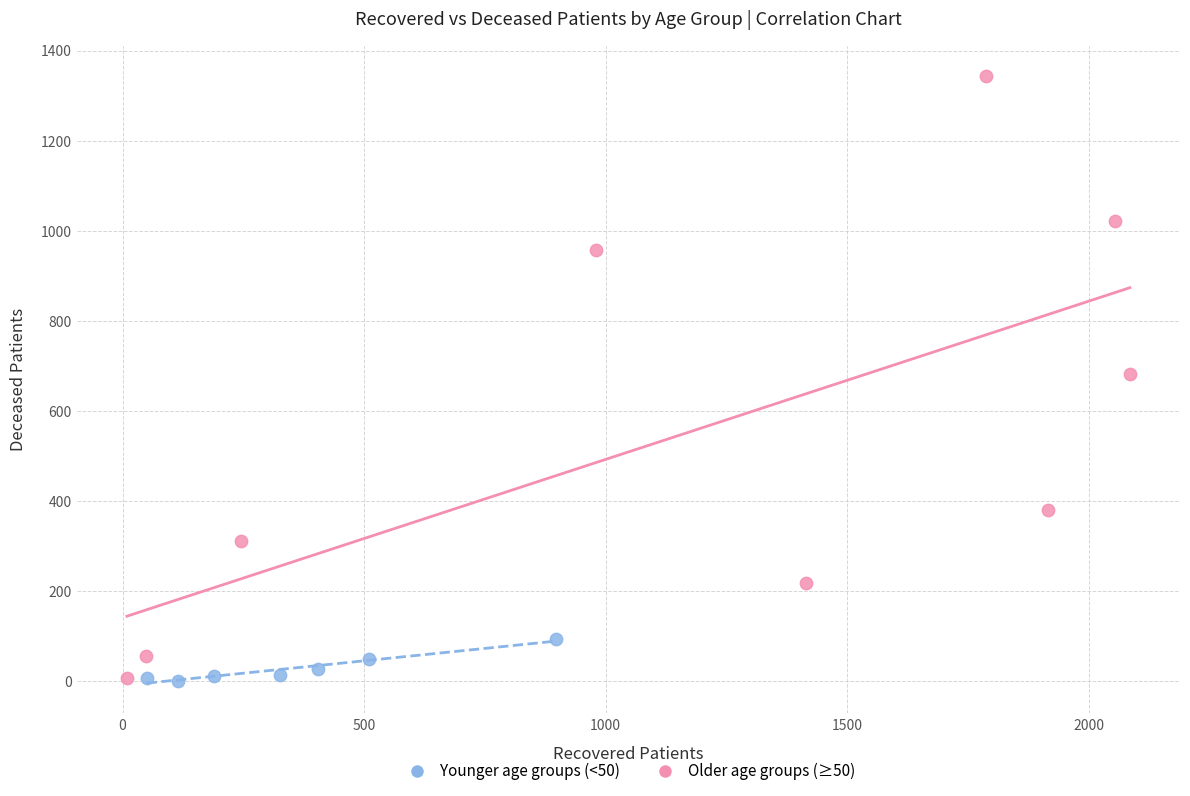

Which series has the widest spread of Y values?

Older age groups (≥50)